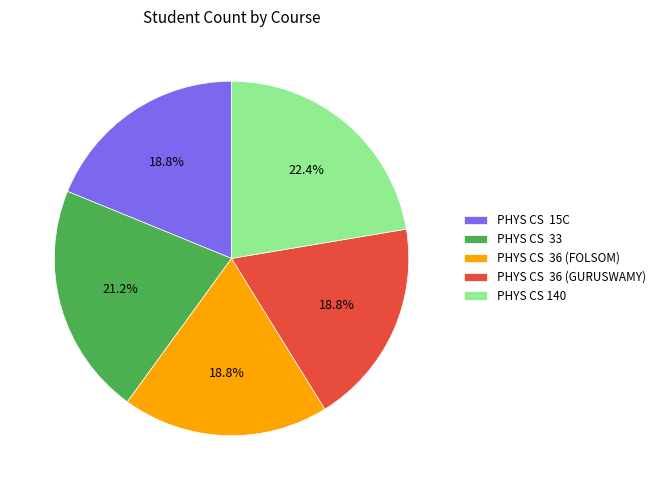

Is it true that PHYS CS 140 is 22% of the pie?

True